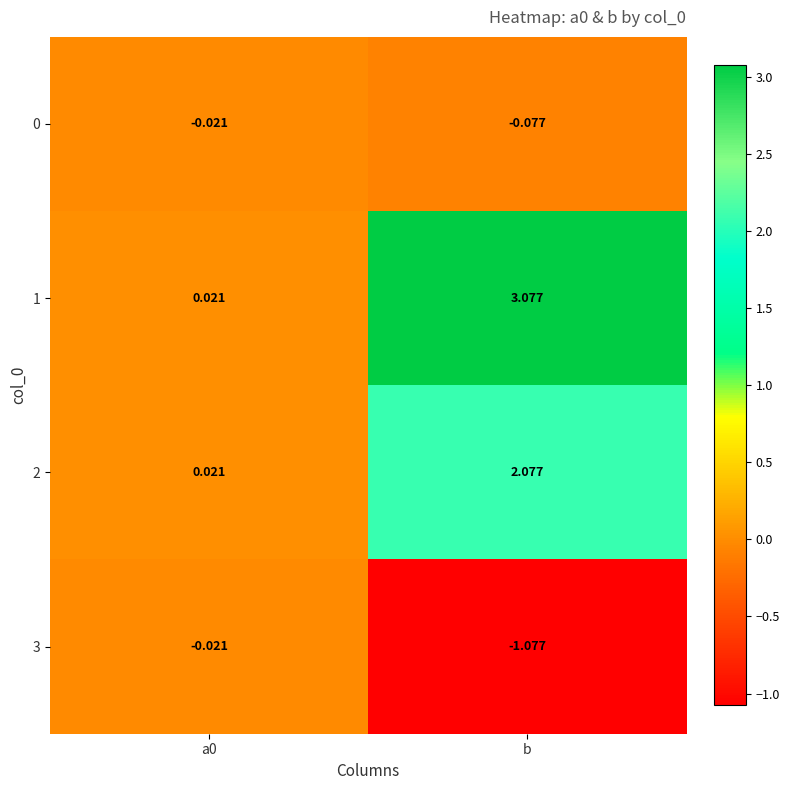

Which category has the highest value across all series?

b